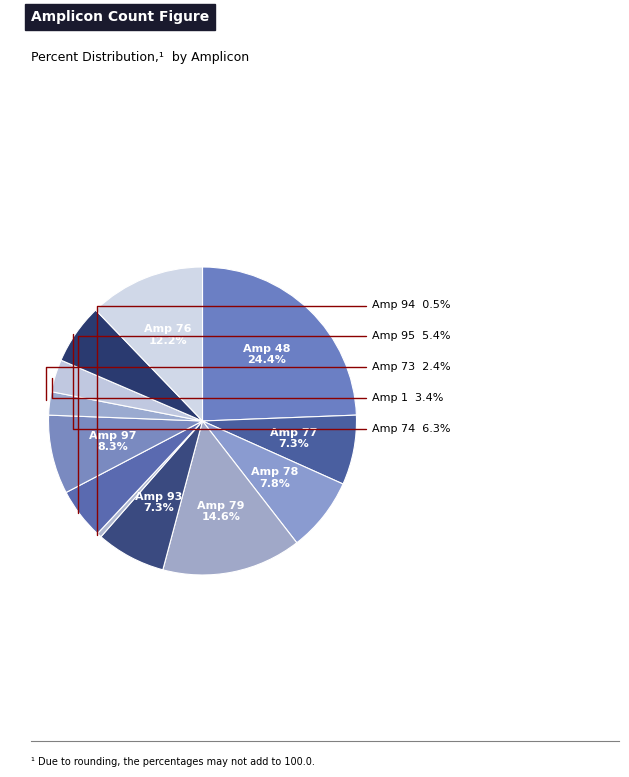

Count the number of slices in the pie.

12